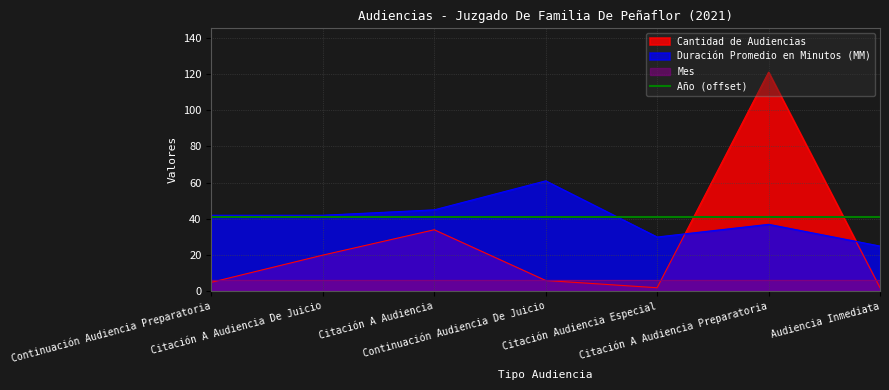

The value of Cantidad de Audiencias at Citación A Audiencia De Juicio is 20. True or false?

True